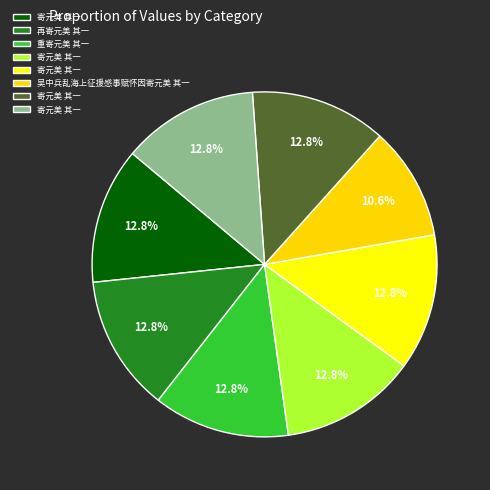

Which slice is the smallest?

吴中兵乱海上征援感事赋怀因寄元美 其一